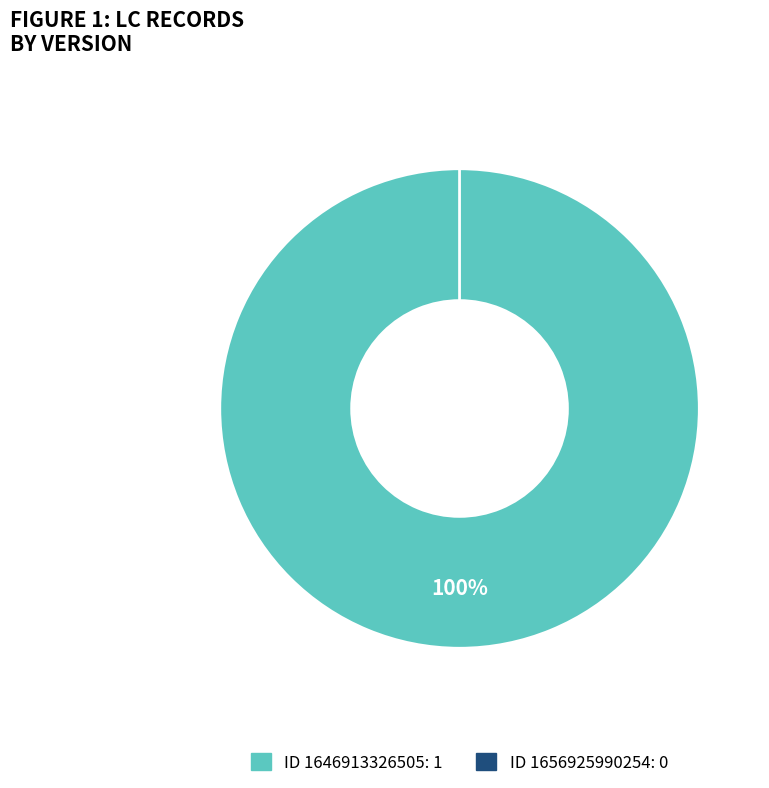

What percentage is the 1646913326505 slice, to the nearest percent?

100%